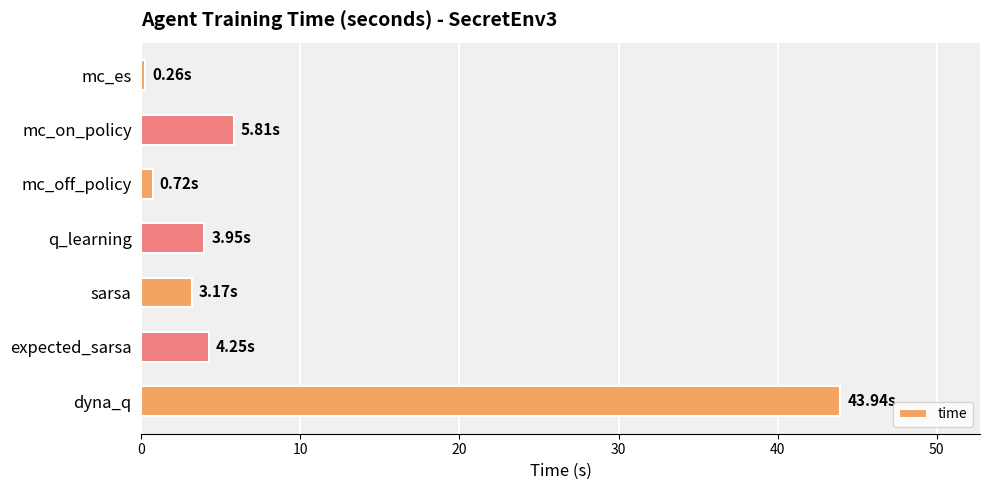

How many bars are there in total?

7